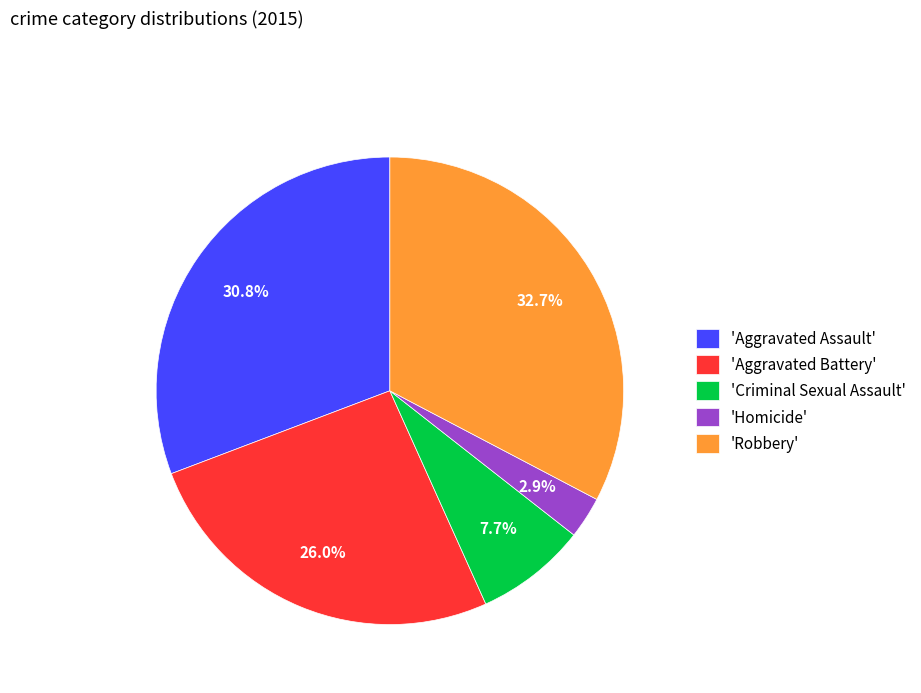

Which slice is the largest?

'Robbery'